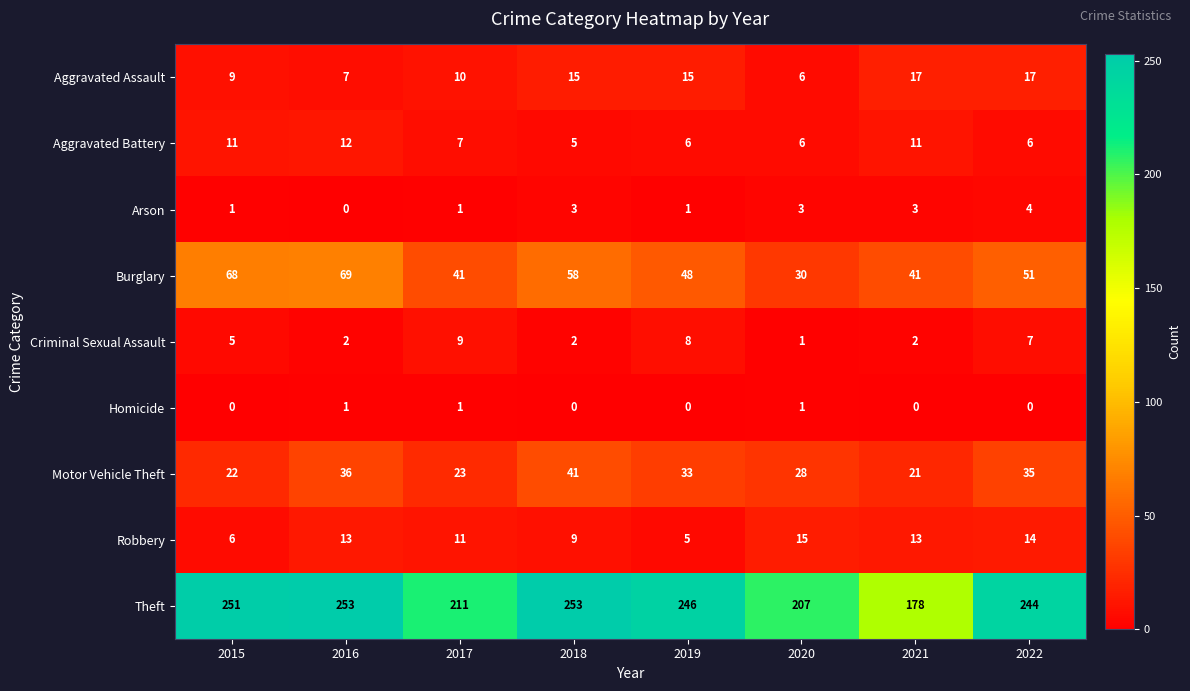

What is the minimum value for Motor Vehicle Theft?

21